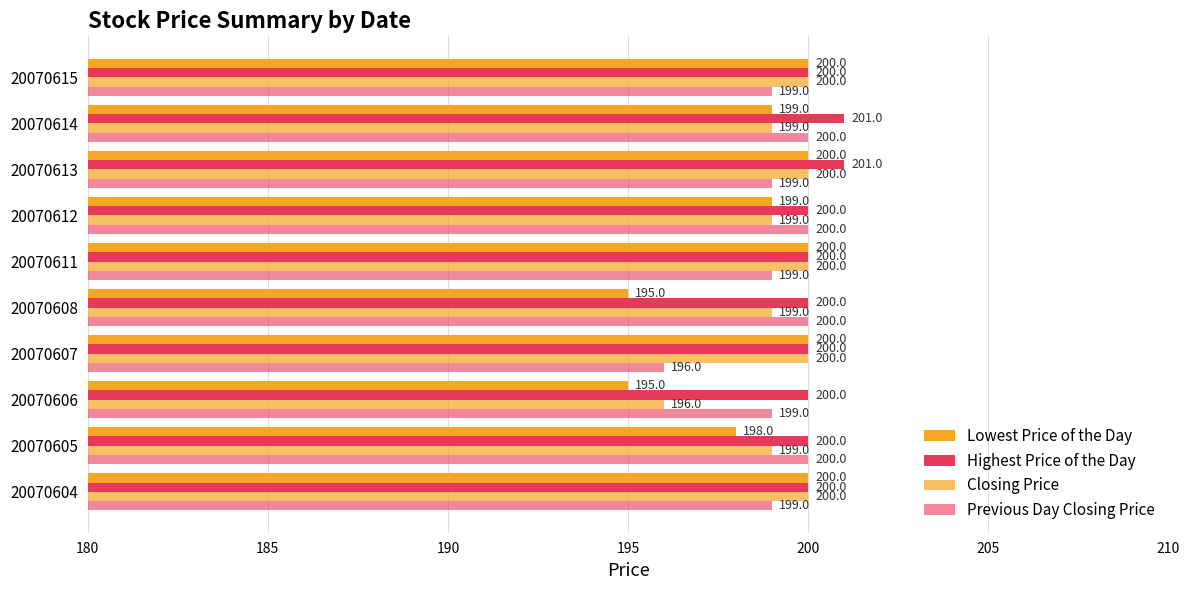

How many data points in Previous Day Closing Price are less than 199?

1